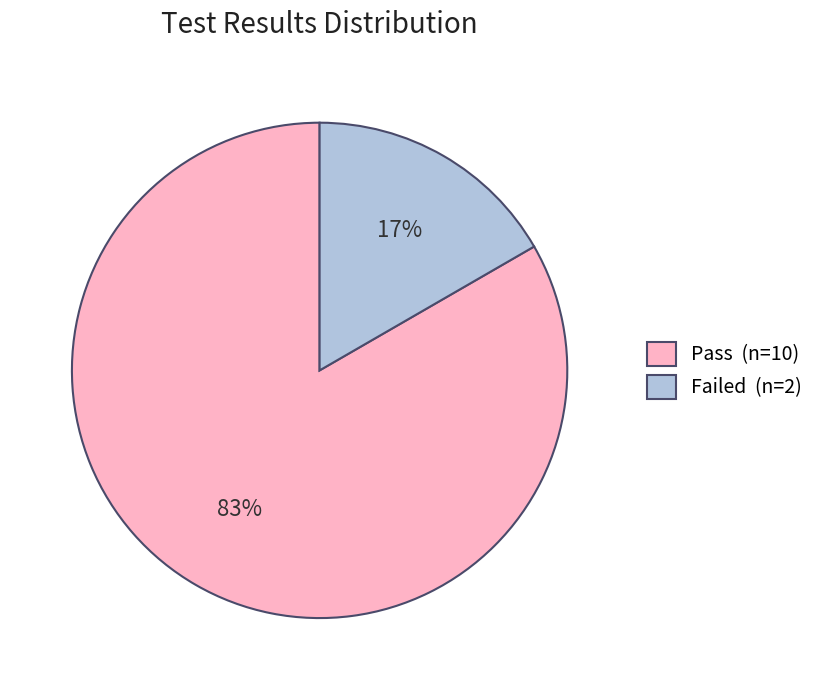

Rank the categories by value from highest to lowest.

Pass, Failed